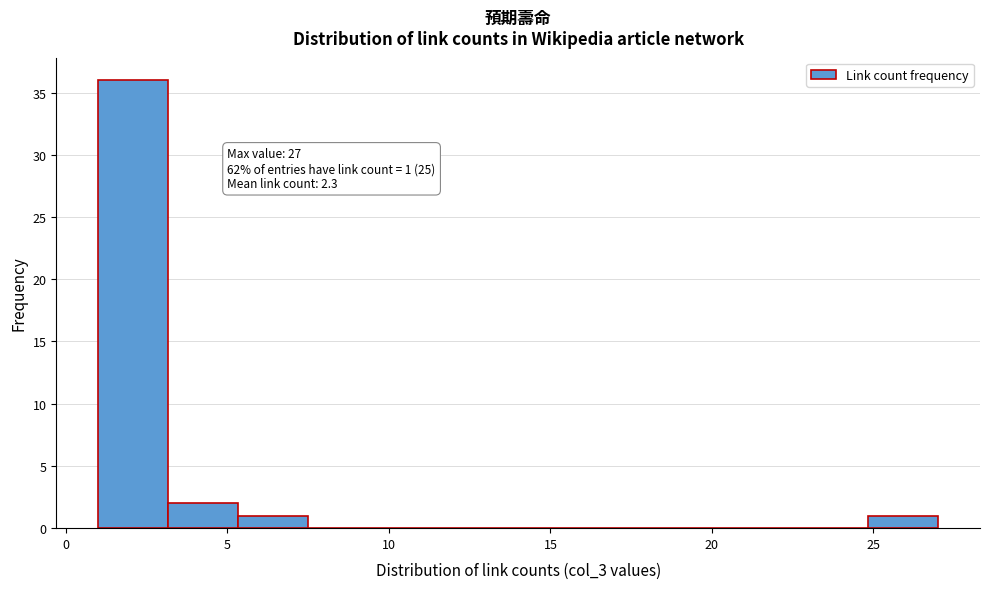

Over which range of the x-axis is the bar tallest?

1.0 to 3.0